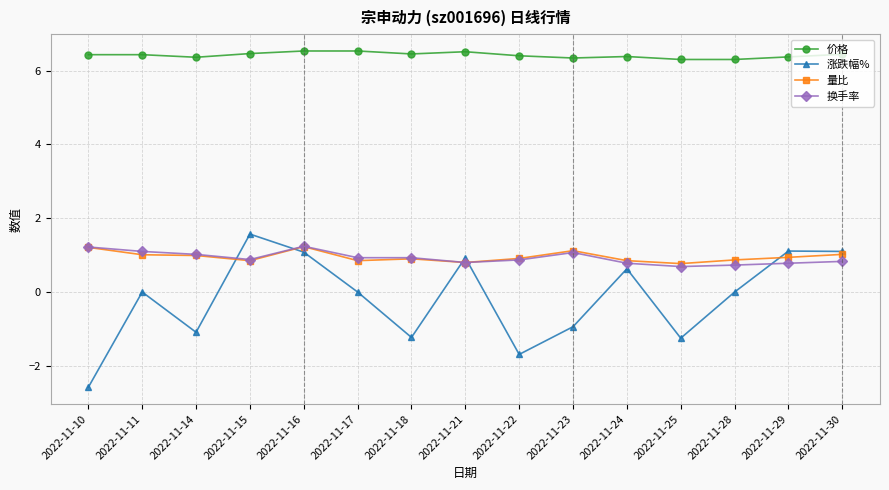

What is the spread (max minus min) of values at 2022-11-18?

7.7